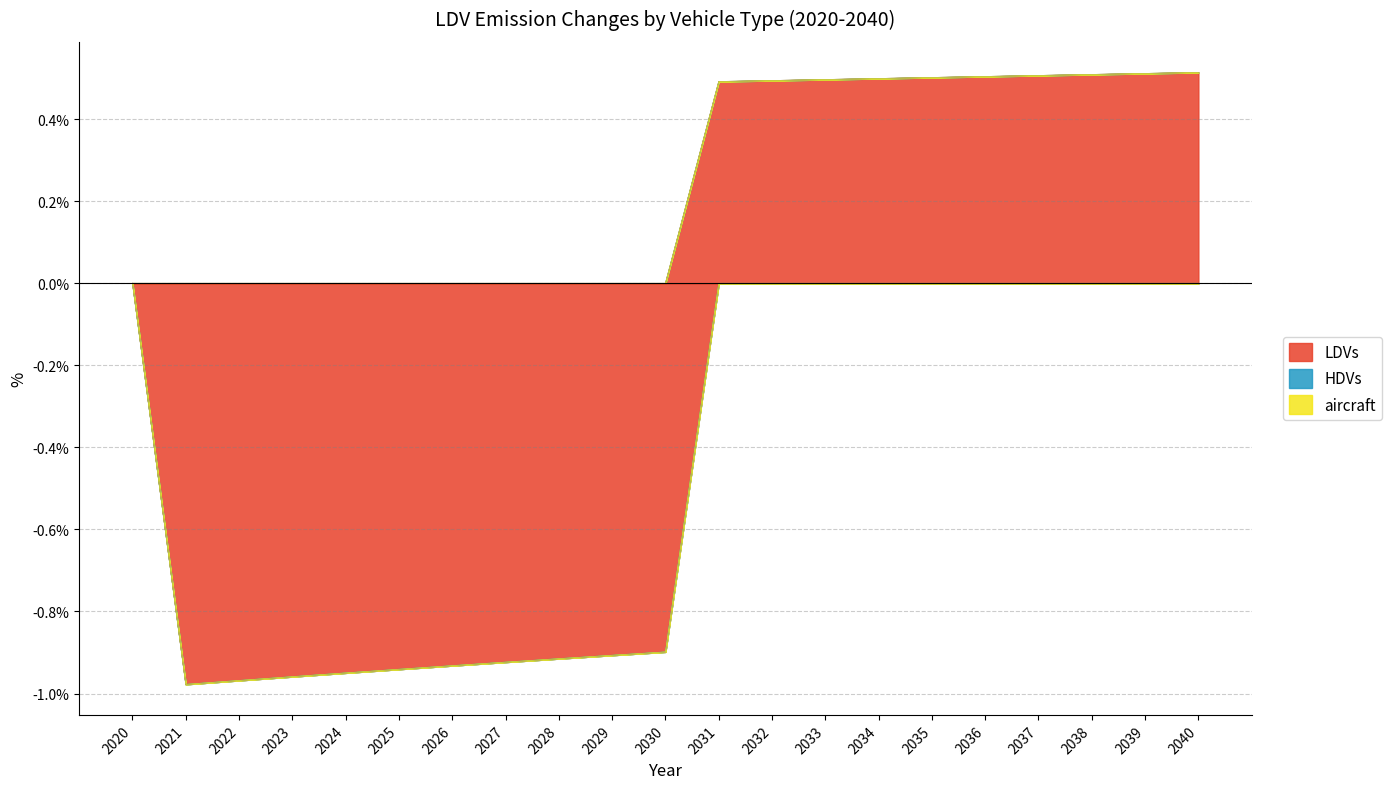

Which series ends up on top after the final intersection of HDVs and LDVs?

LDVs